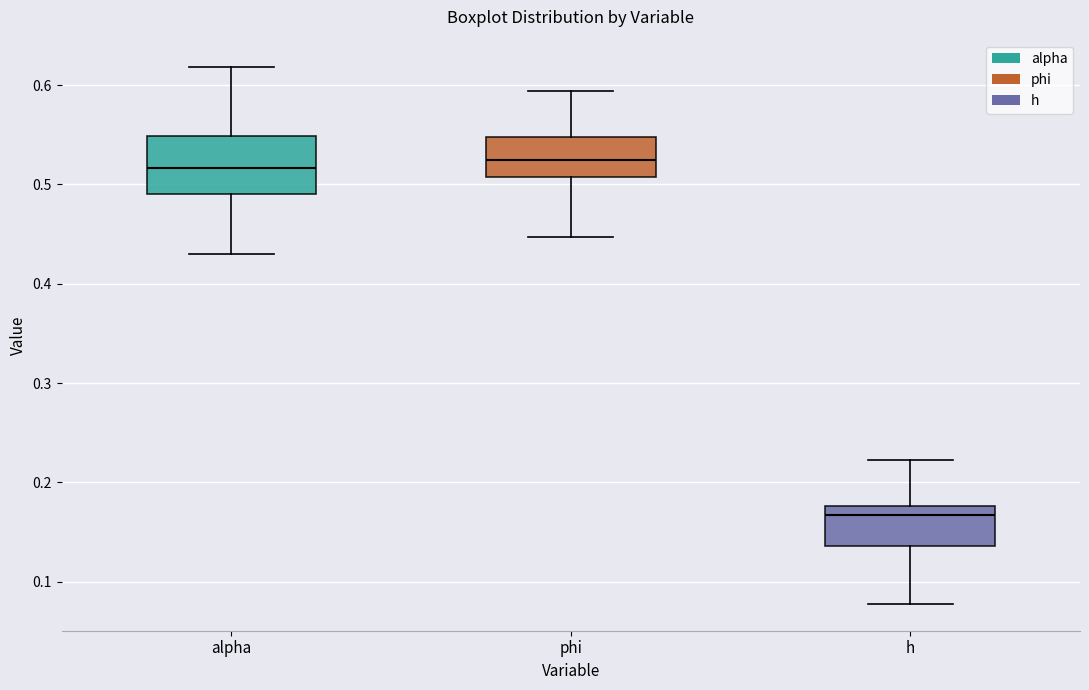

Which box has the lowest median line?

h